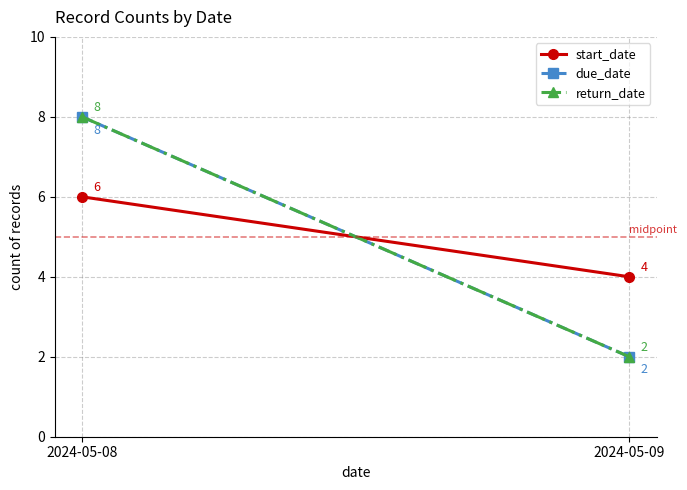

Reading left to right, transcribe all the data shown in this chart.

start_date: 6	4
due_date: 8	2
return_date: 8	2